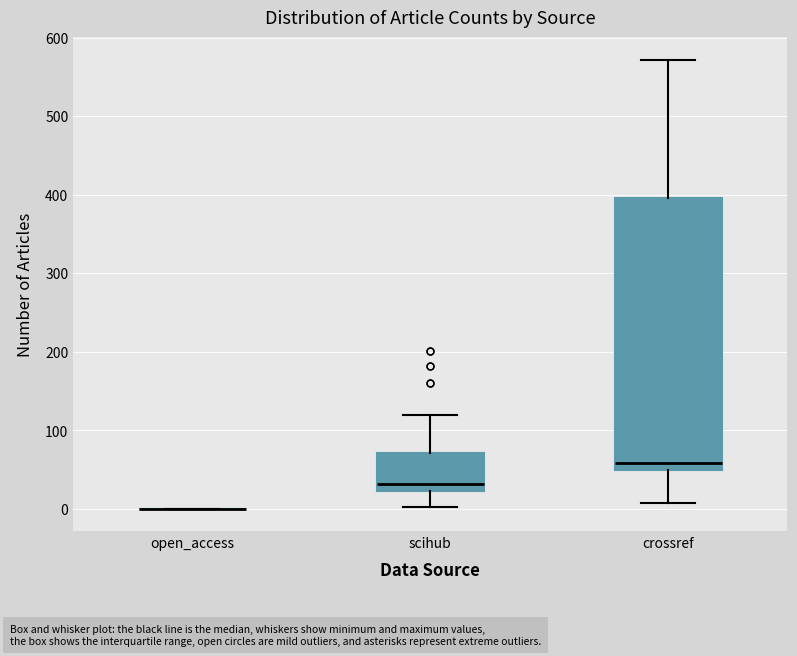

Which box is the tallest, from its lower edge to its upper edge?

crossref